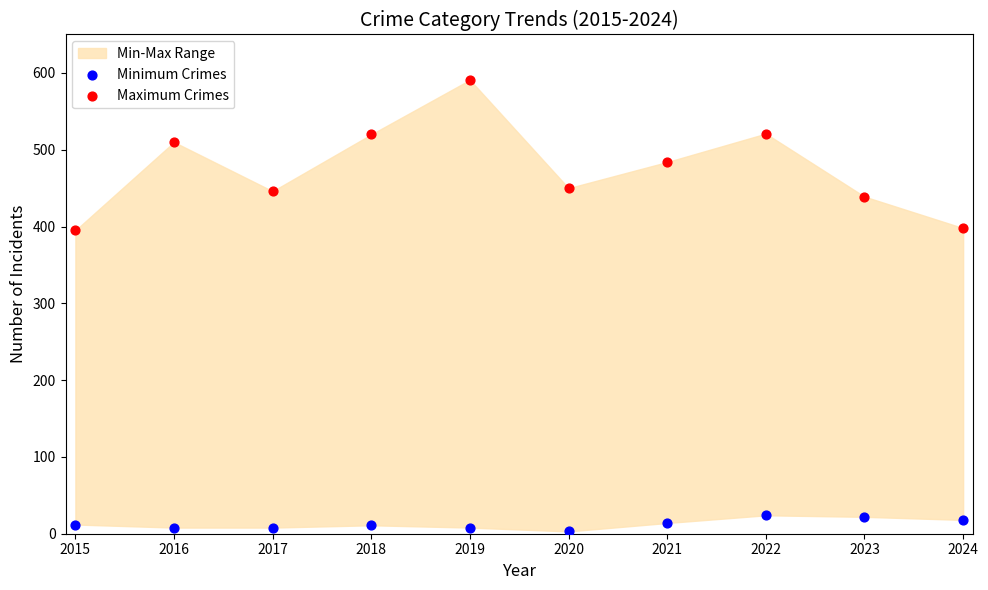

In the Maximum Crimes series, what Y value is closest to 493?

484